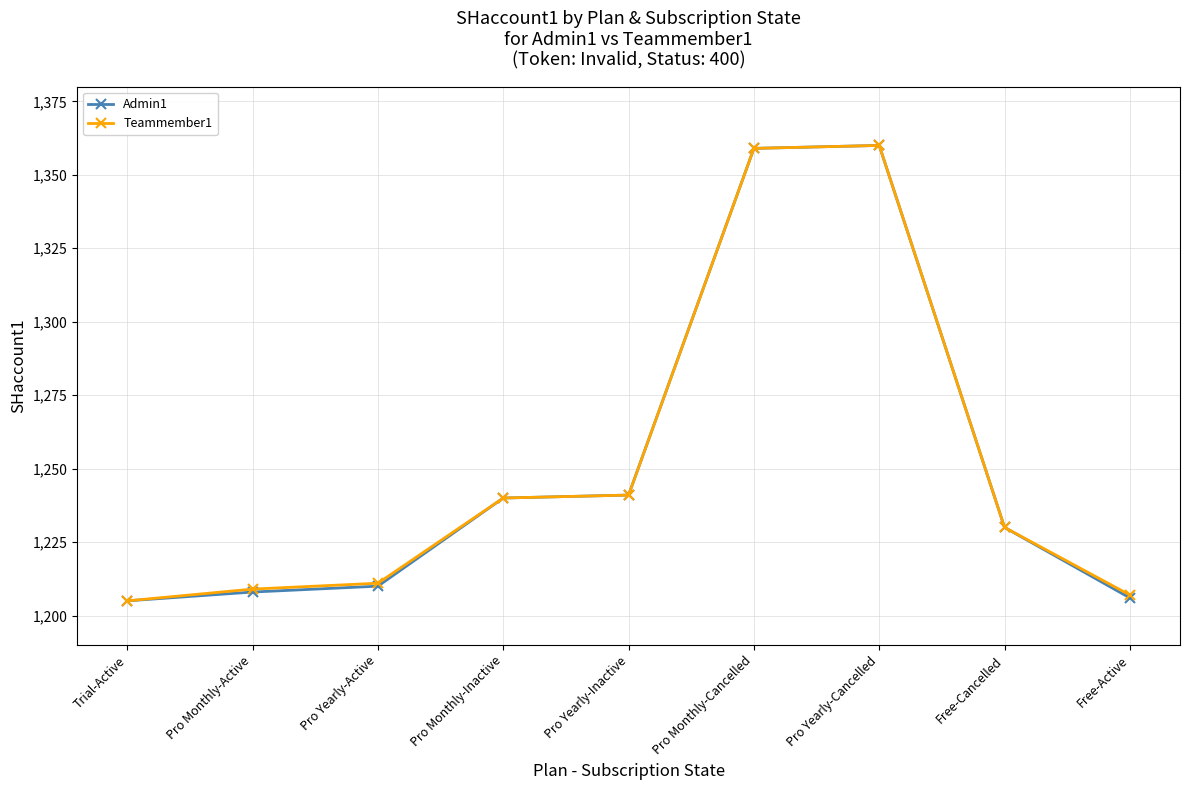

What is the label of the 9th point from the right?

Trial-Active